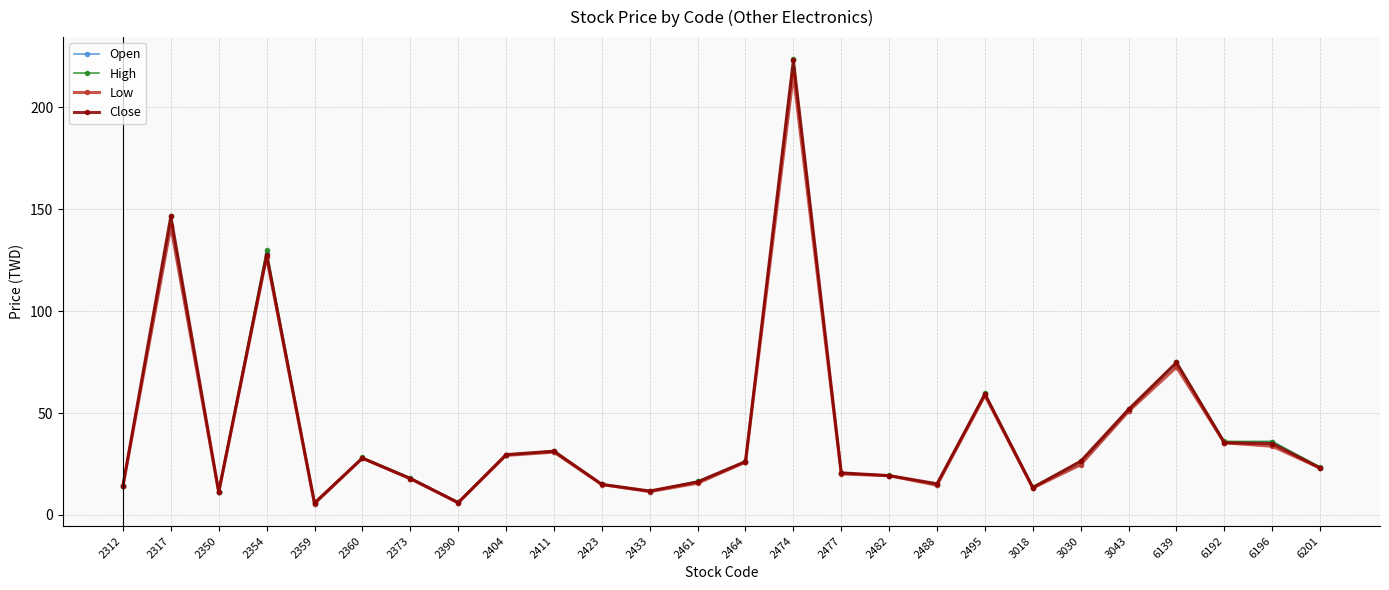

At which category is the sum across all series the highest?

2474